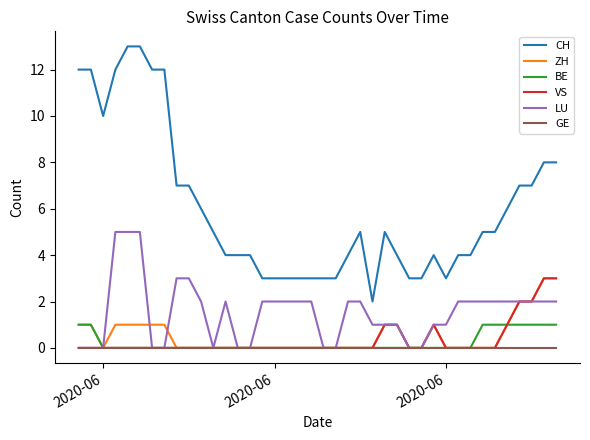

Which series has the largest total across all categories?

CH